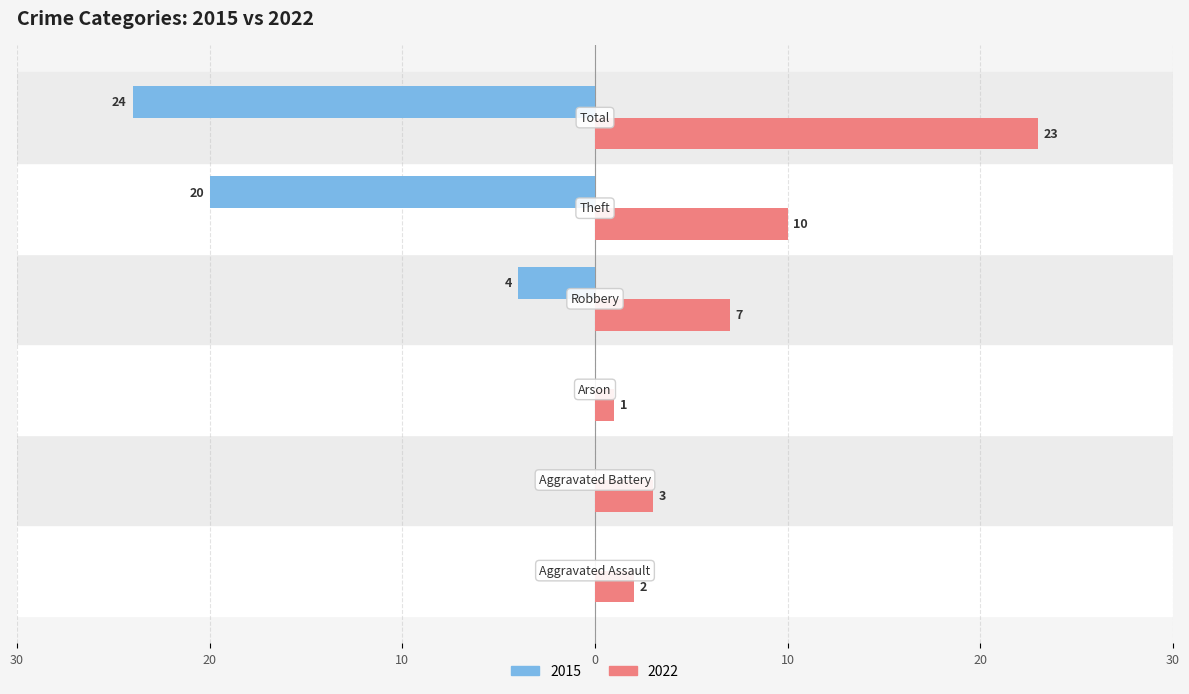

What is the difference between the second highest and second lowest values in the 2015 series?

20